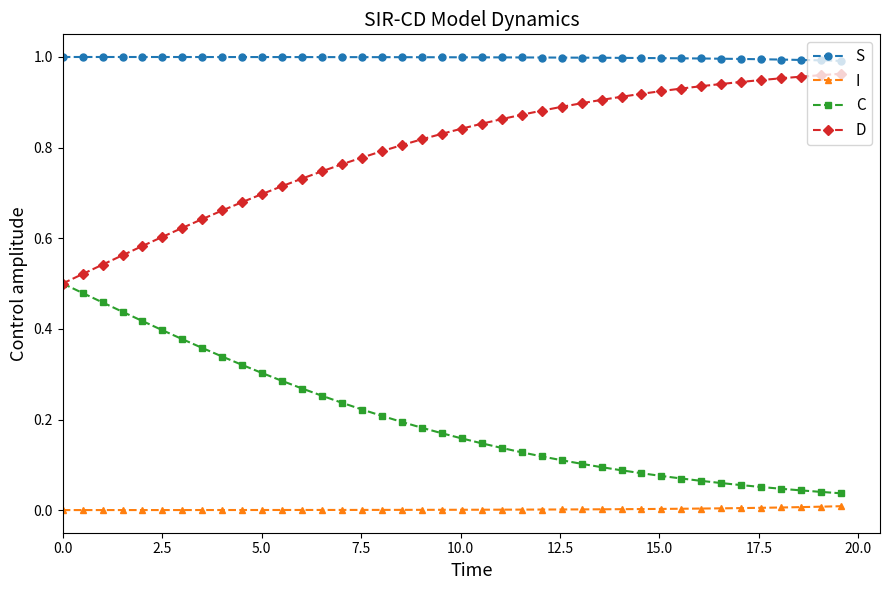

Rank the series by their average value, from highest to lowest.

S, D, C, I